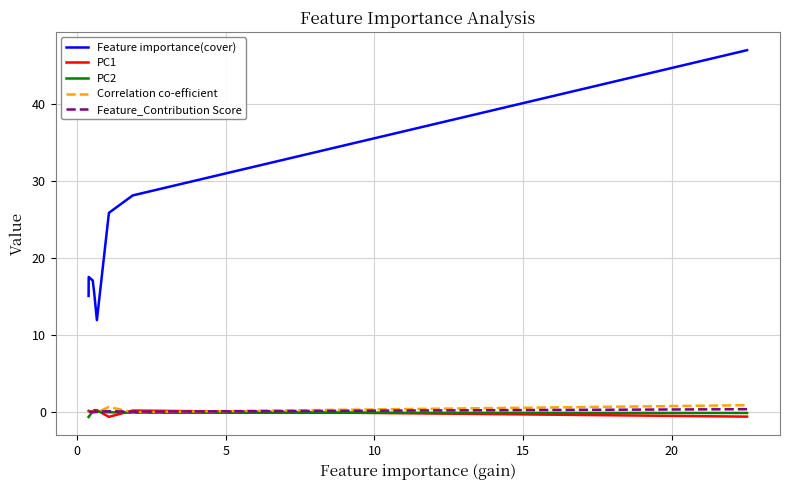

Which series has the largest range (max minus min)?

Feature importance(cover)